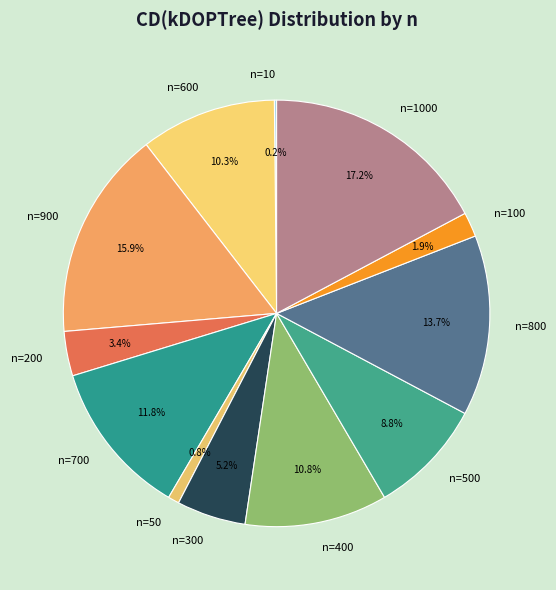

Approximately how many times larger is the value at n=300 compared to n=900?

0.3